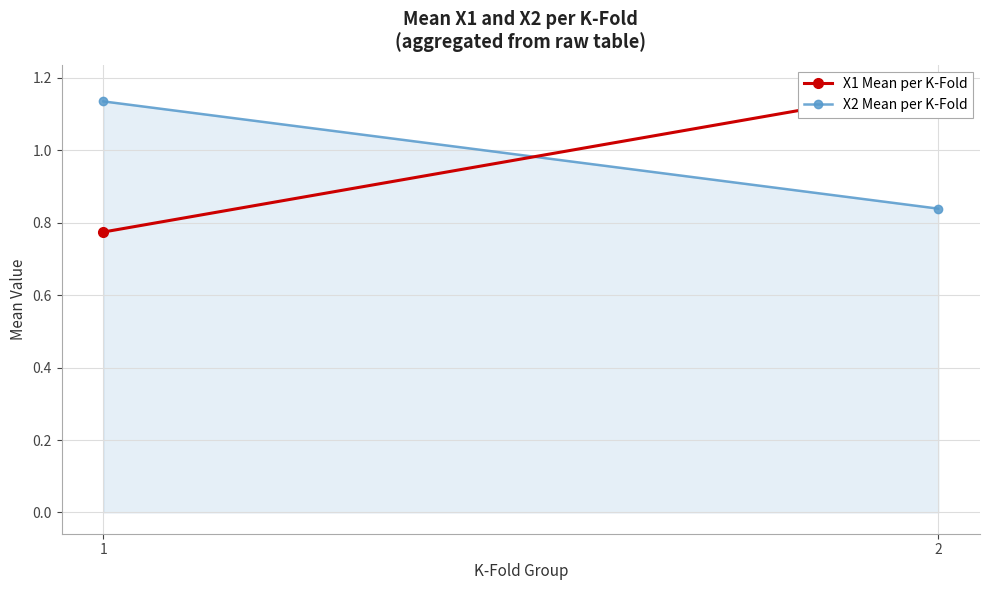

What are all the series names shown in the legend?

X1 Mean per K-Fold, X2 Mean per K-Fold